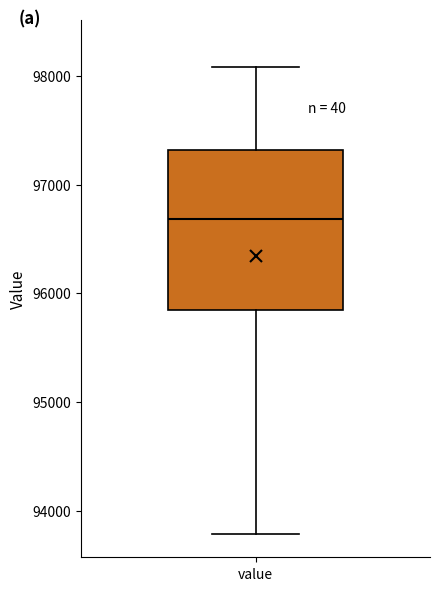

Where does the lower whisker of the box for value end on the y-axis? The values are not printed on the chart, so give them approximately, as read against the axis.

93800